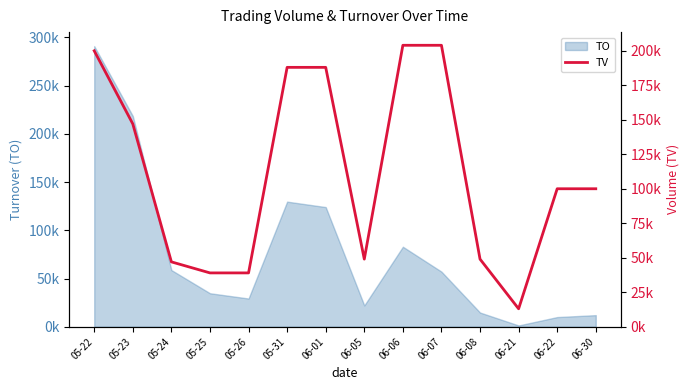

What is the difference between the second highest and minimum values?

191000